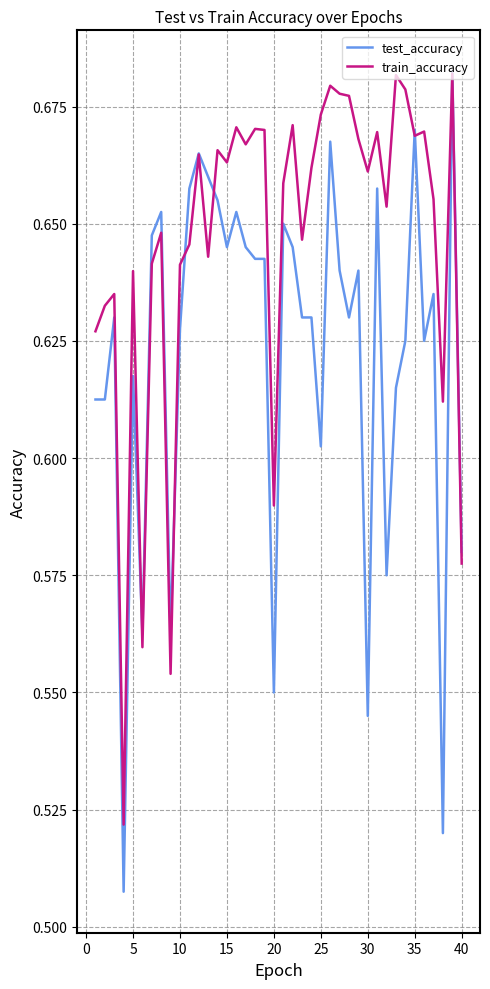

List the series in order of their overall mean, lowest first.

test_accuracy, train_accuracy